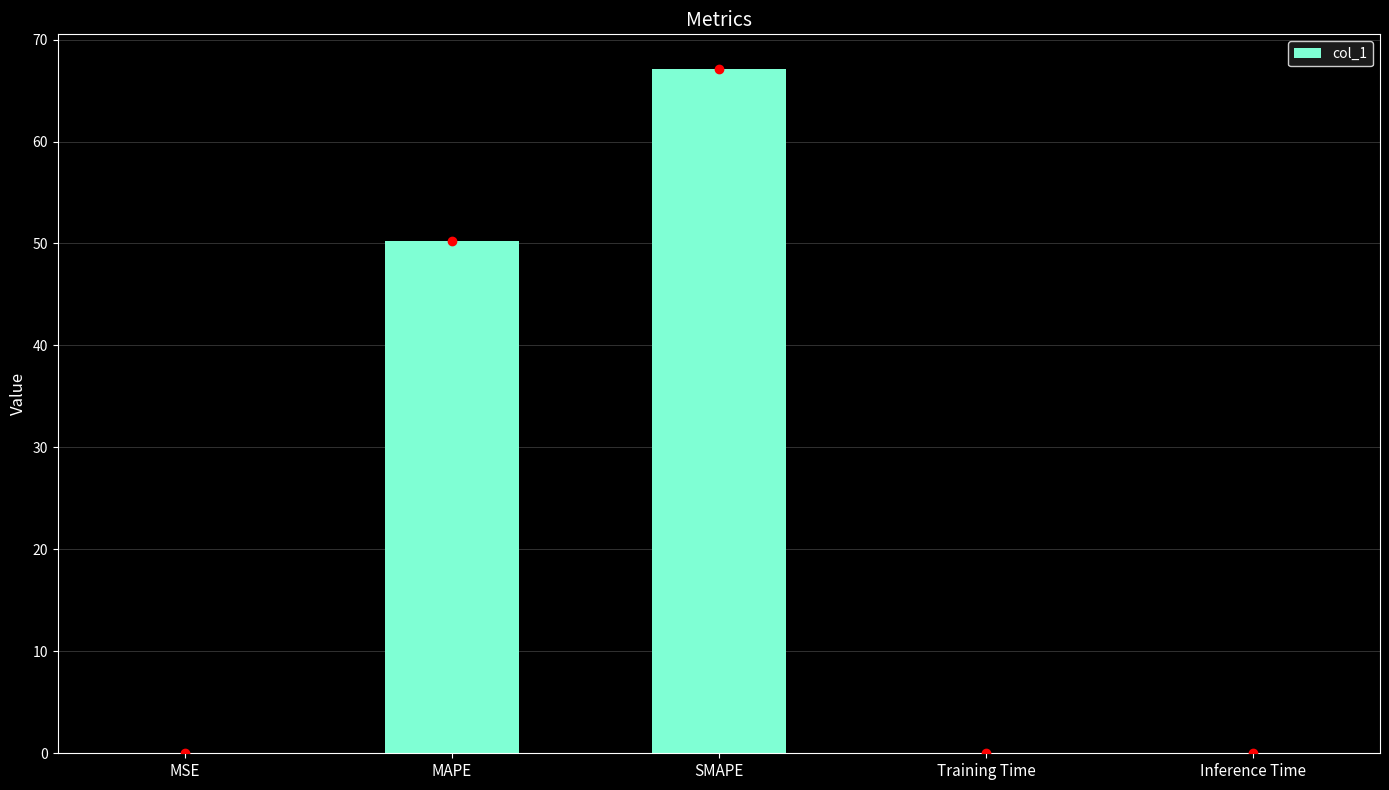

What is the difference between the values at MSE and MAPE?

50.3